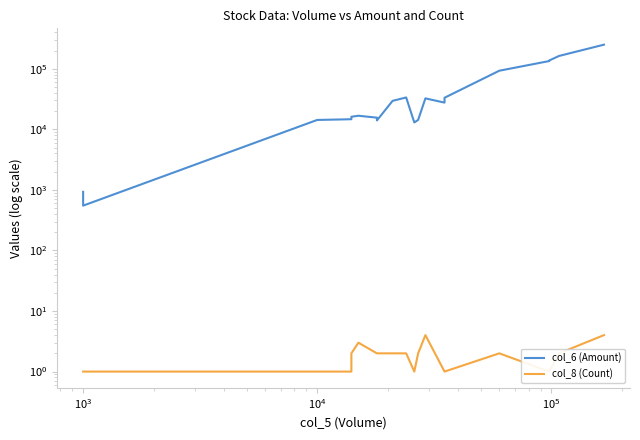

What is the greatest value displayed?

250320